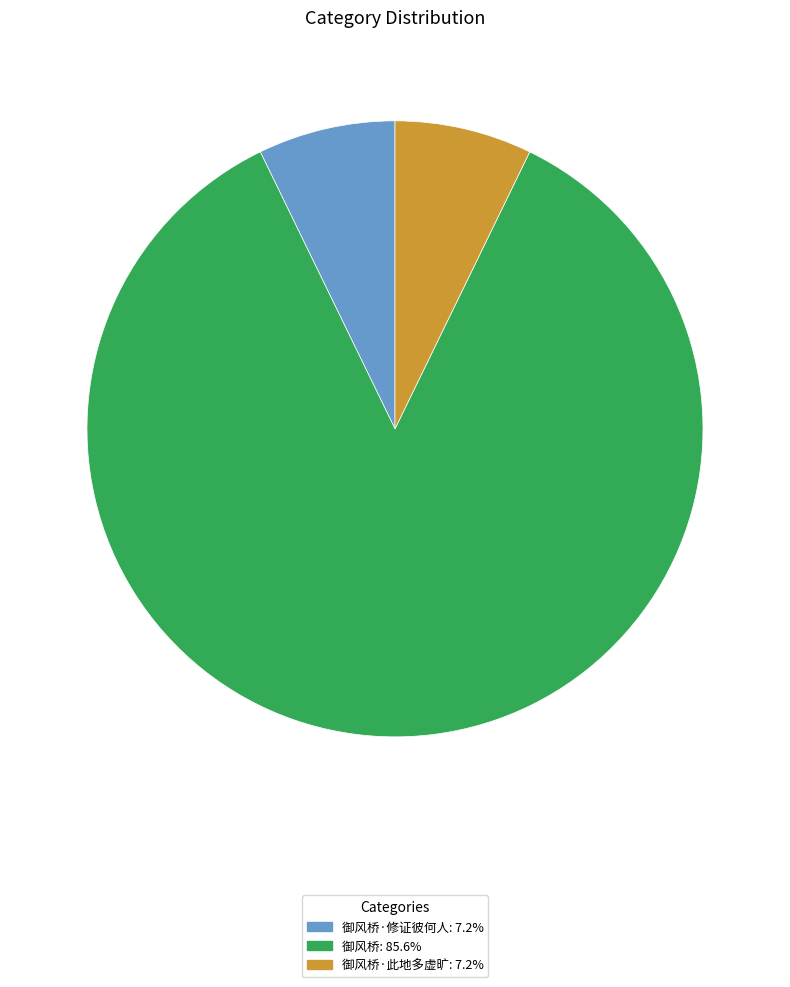

Is there any slice that represents more than half of the pie?

Yes